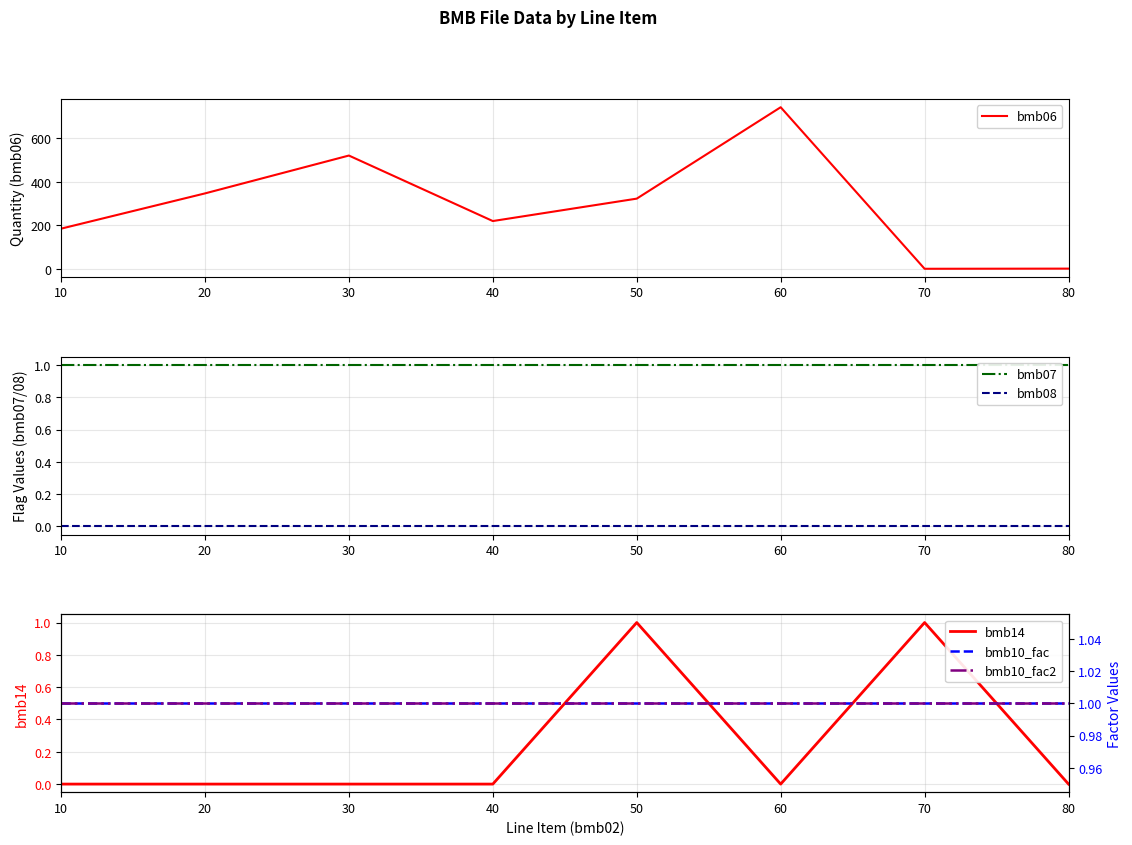

Which category has the highest value across all series?

60